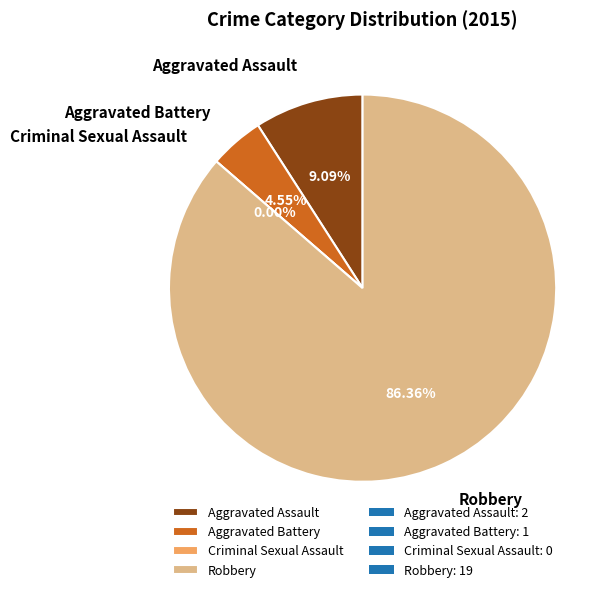

Do Criminal Sexual Assault and Aggravated Battery together represent more than half of the pie?

No